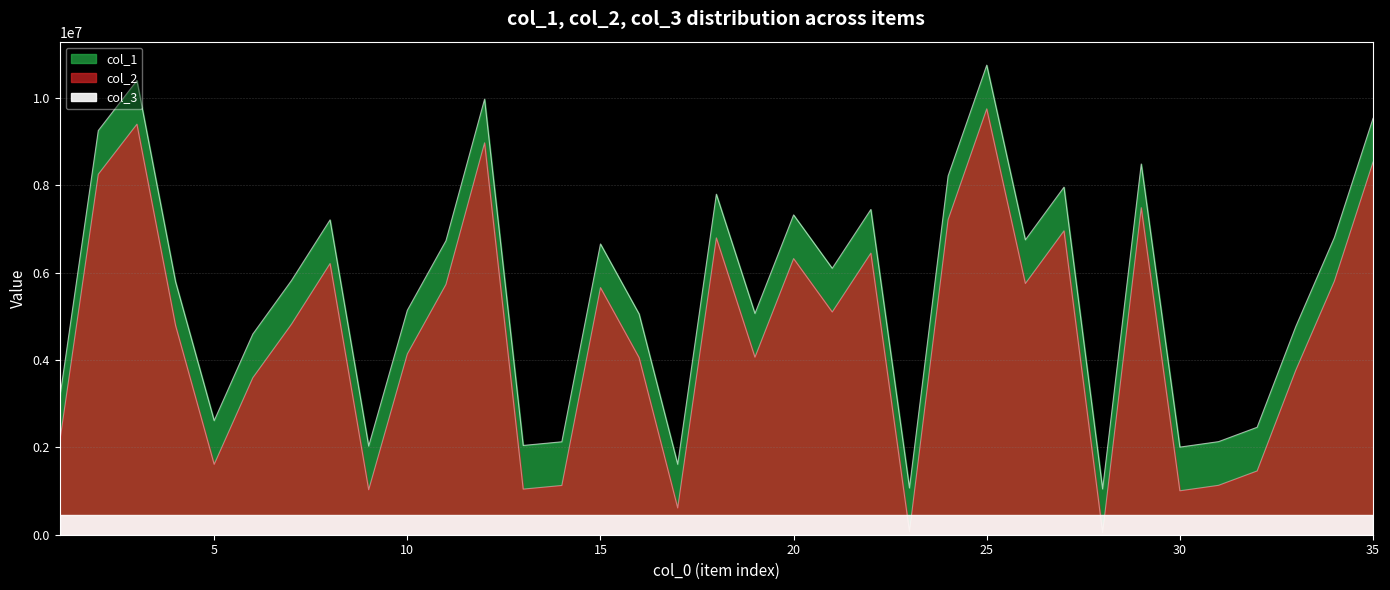

Is the value of col_1 at 2 greater than the value of col_2 at 28?

Yes